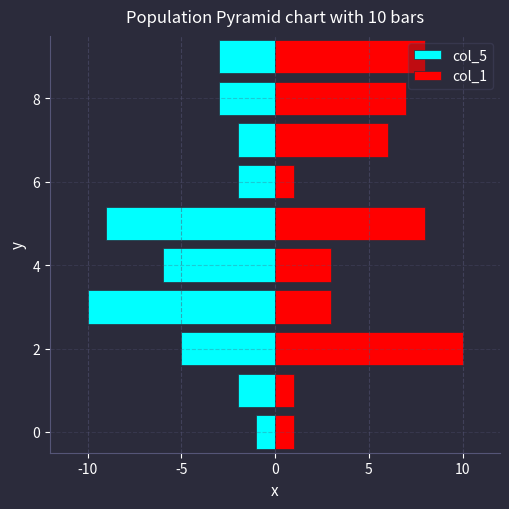

At which label is col_1 closest to 5?

7